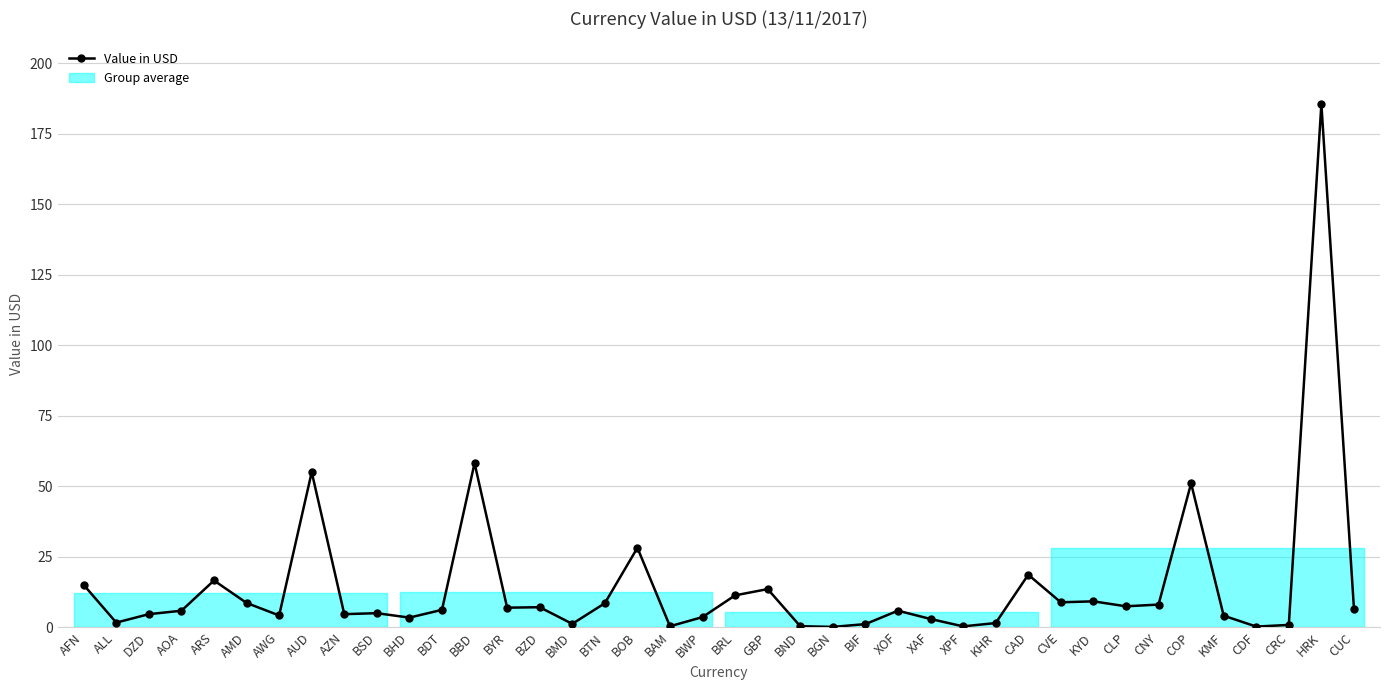

Count the number of categories in the chart.

40